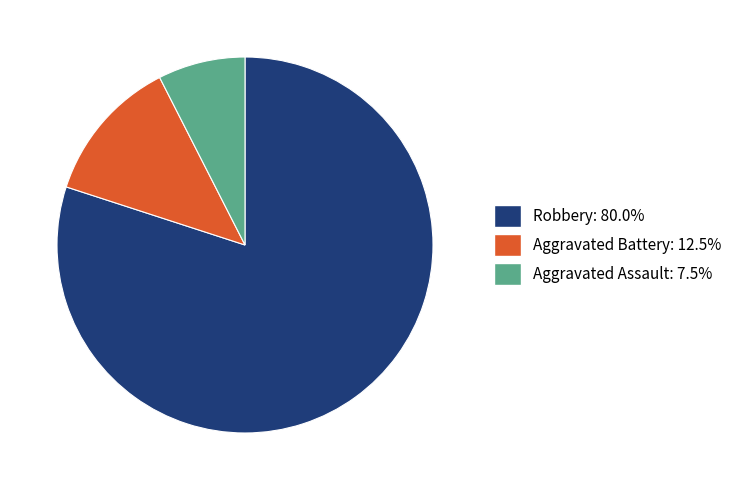

Which category has the biggest portion of the pie?

Robbery